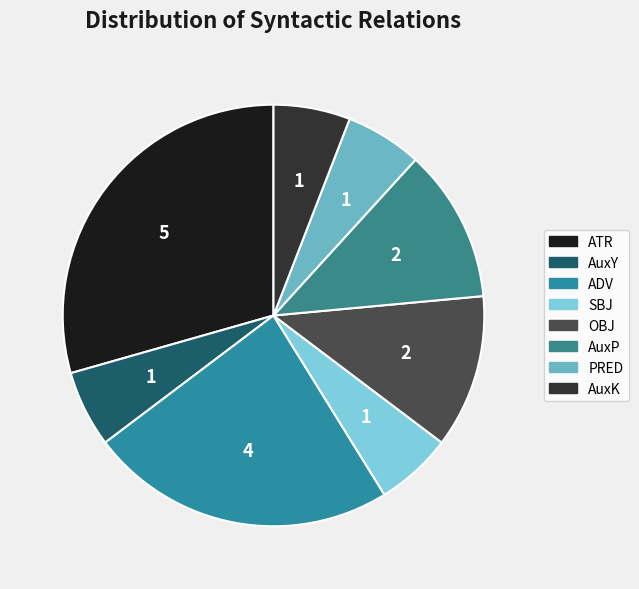

What is the change in value from ADV to SBJ?

-3